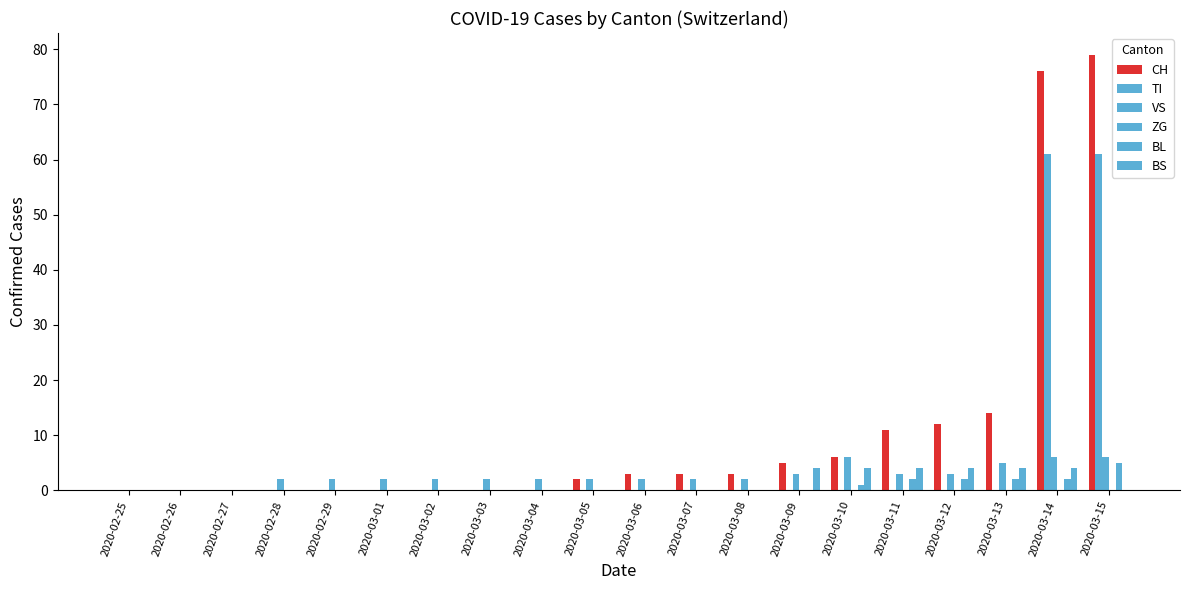

At which category is the sum across all series the highest?

2020-03-15